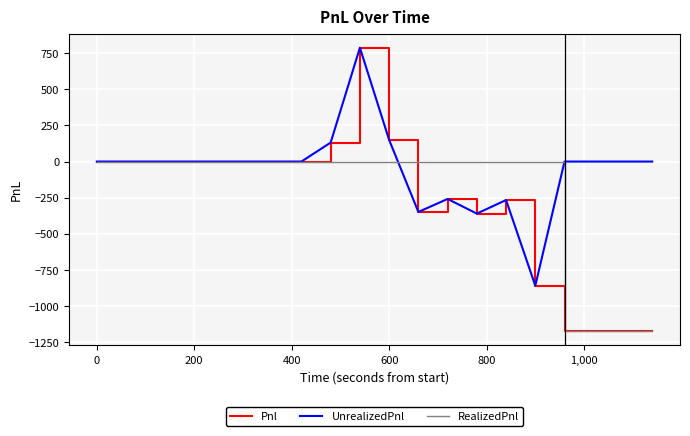

How many lines are shown in the chart?

3